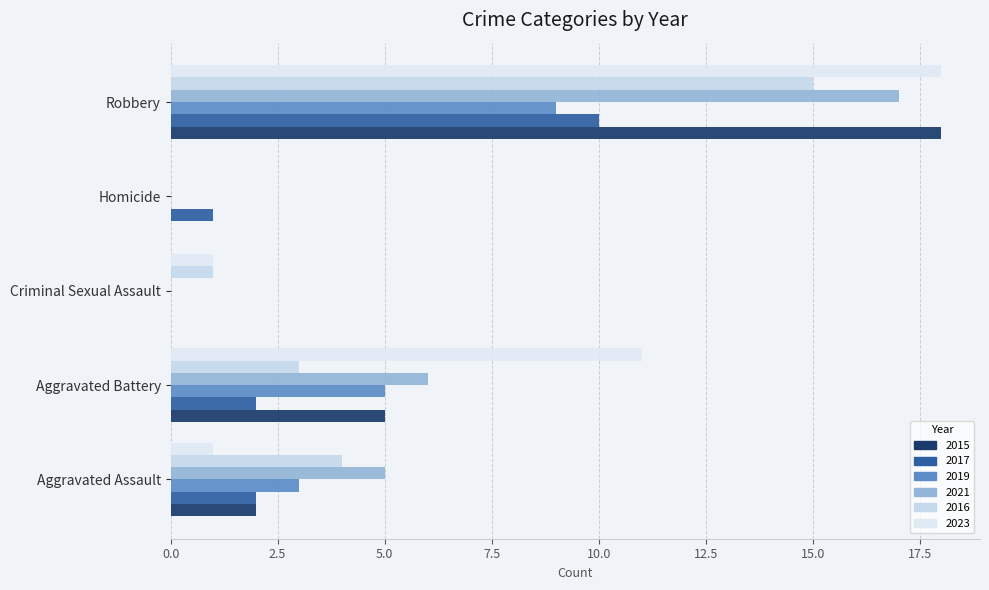

Reading left to right, list all the values displayed in this chart.

2015: Aggravated Assault=2	Aggravated Battery=5	Criminal Sexual Assault=0	Homicide=0	Robbery=18
2017: Aggravated Assault=2	Aggravated Battery=2	Criminal Sexual Assault=0	Homicide=1	Robbery=10
2019: Aggravated Assault=3	Aggravated Battery=5	Criminal Sexual Assault=0	Homicide=0	Robbery=9
2021: Aggravated Assault=5	Aggravated Battery=6	Criminal Sexual Assault=0	Homicide=0	Robbery=17
2016: Aggravated Assault=4	Aggravated Battery=3	Criminal Sexual Assault=1	Homicide=0	Robbery=15
2023: Aggravated Assault=1	Aggravated Battery=11	Criminal Sexual Assault=1	Homicide=0	Robbery=18